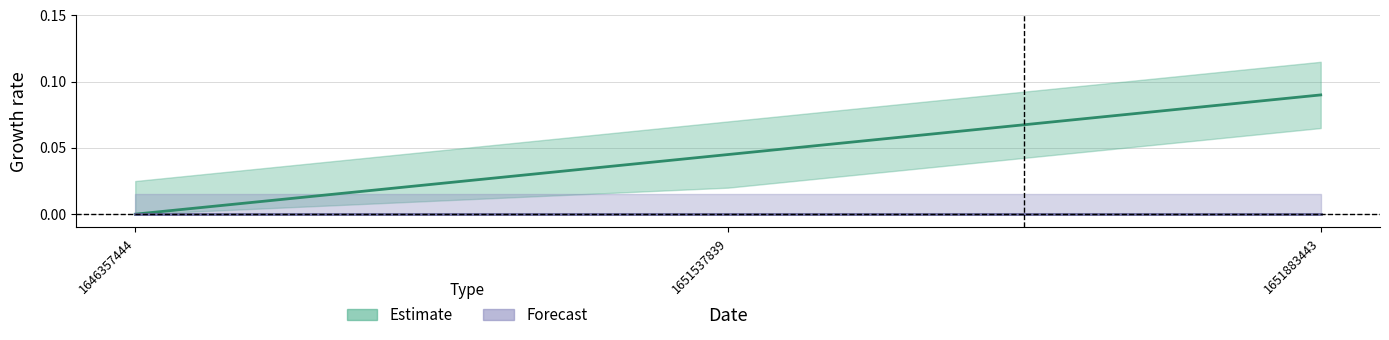

The chart shows a value of 0.1 at 1651883443. True or false?

False